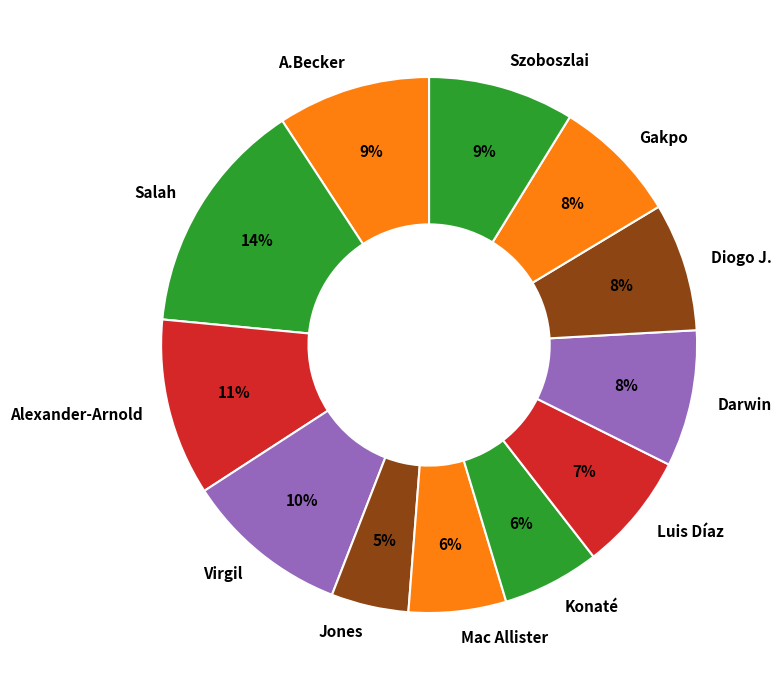

Do Szoboszlai and A.Becker together represent more than half of the pie?

No